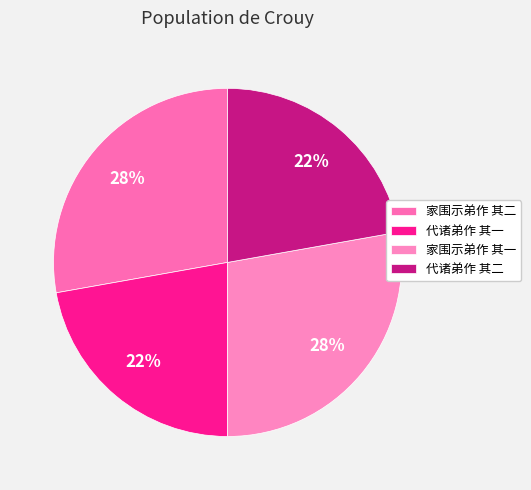

How many slices are in this pie chart?

4